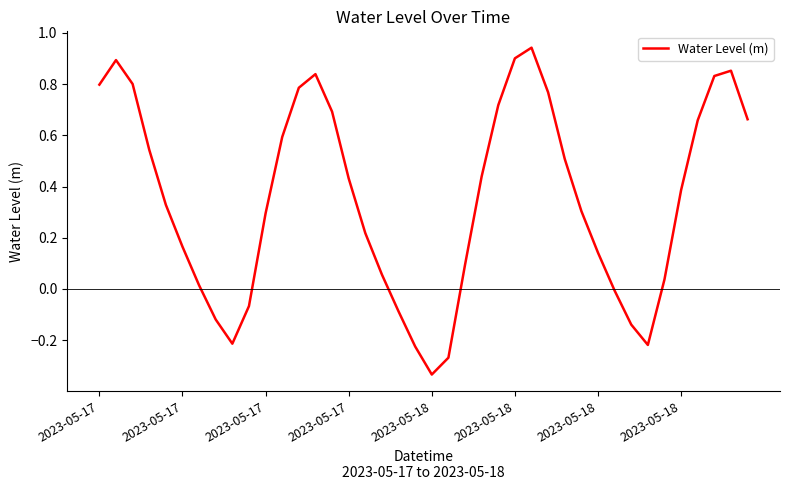

What is the maximum value shown in the chart?

0.9